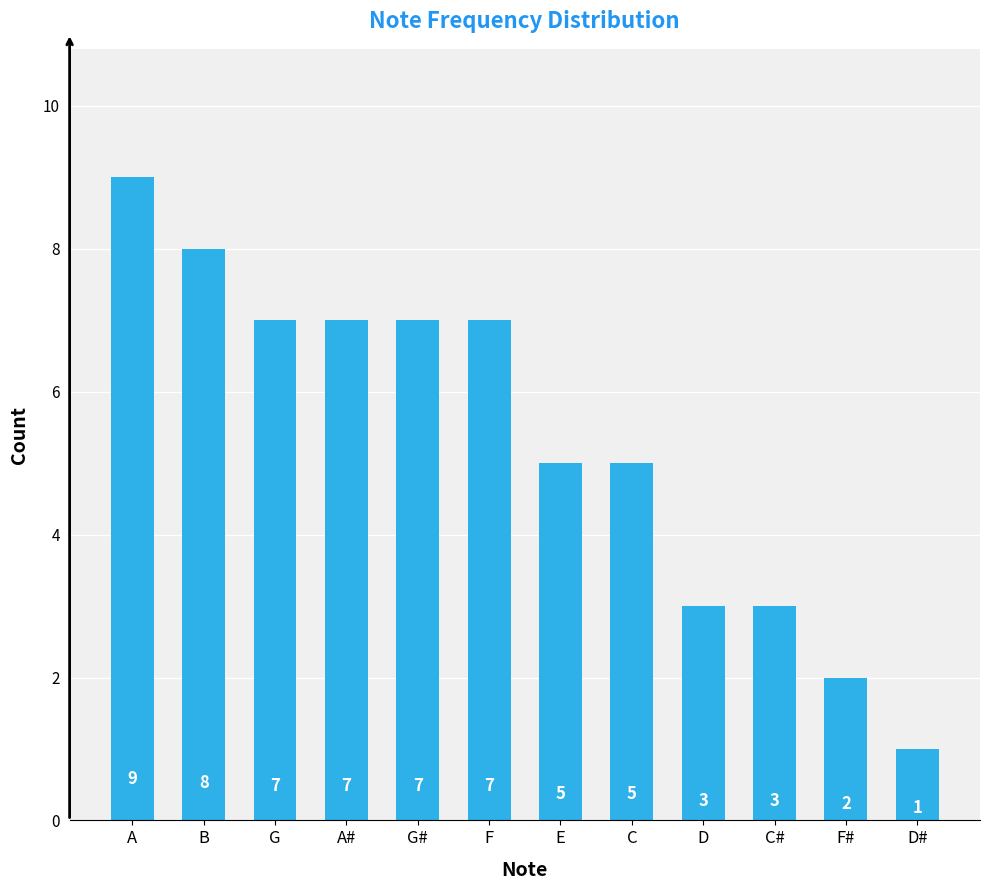

What is the sum of all values?

64